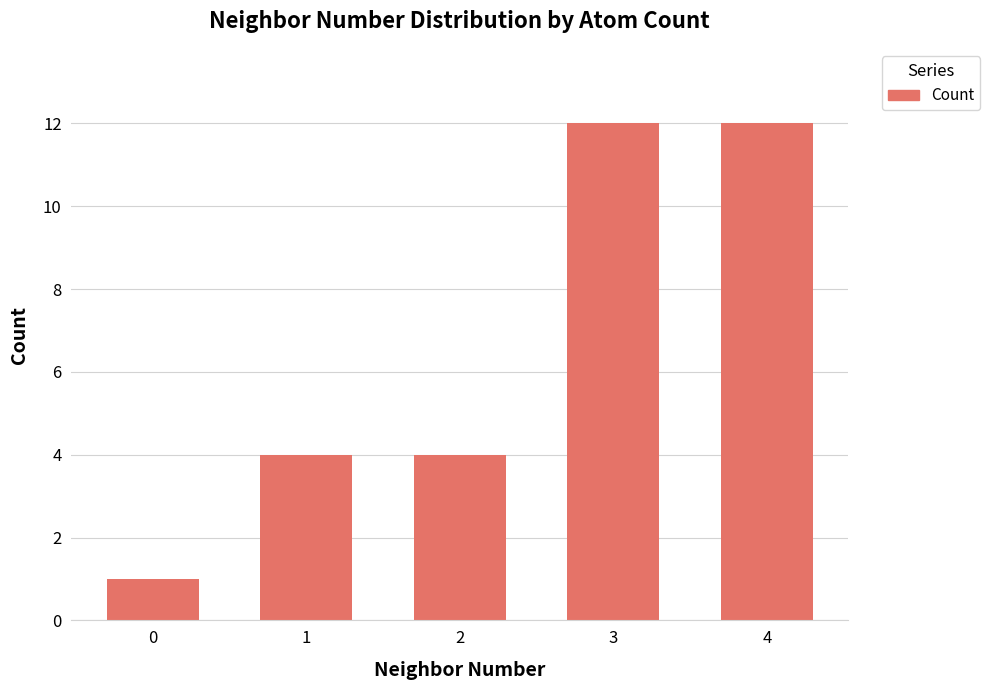

Is it true that the value at 0 is 1?

True